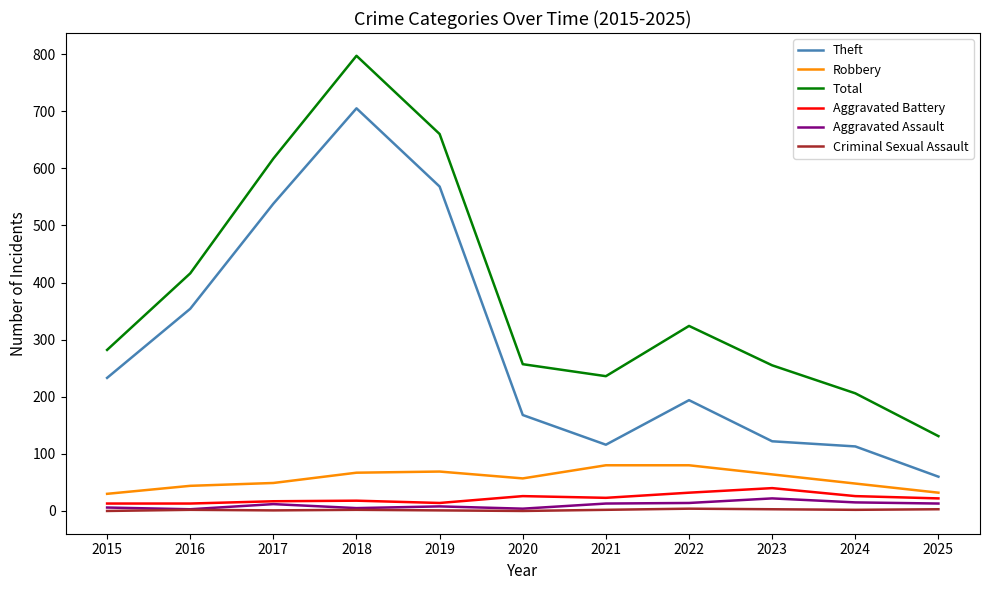

What is the highest value of the Robbery series?

80